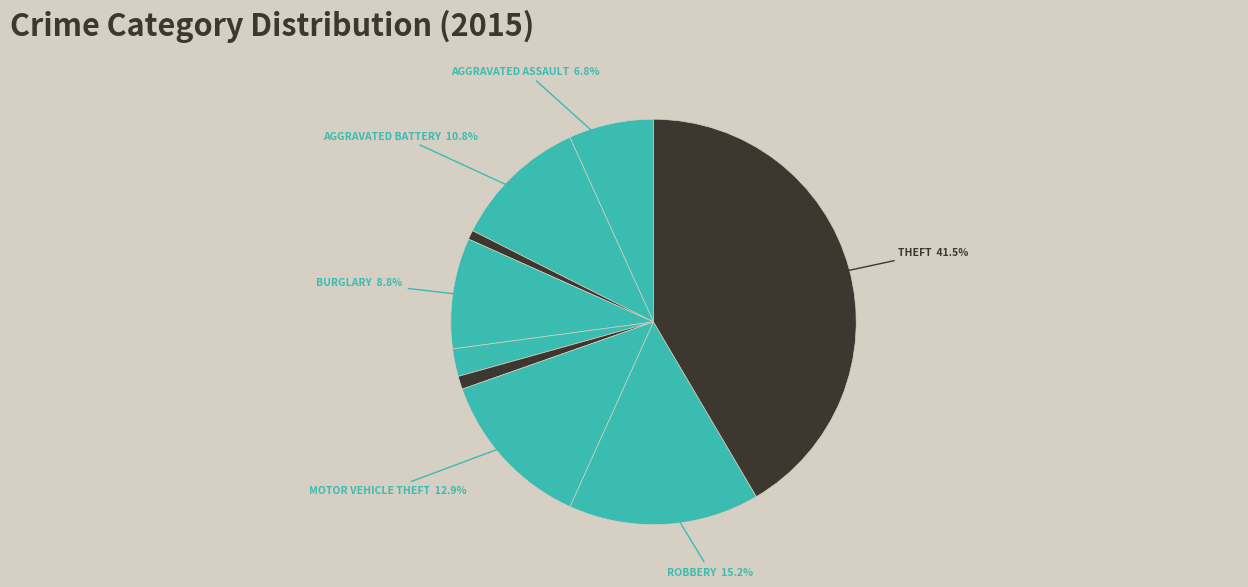

Is there a majority slice in this chart?

No